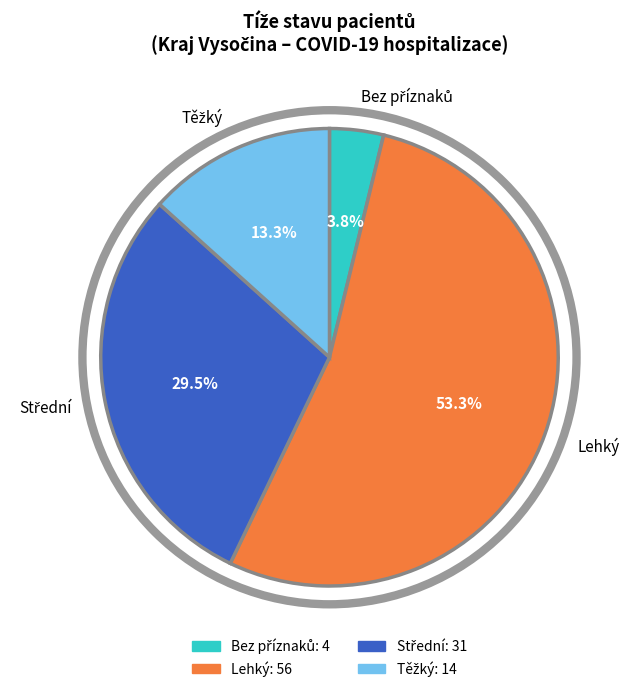

Which category has the biggest portion of the pie?

Lehký